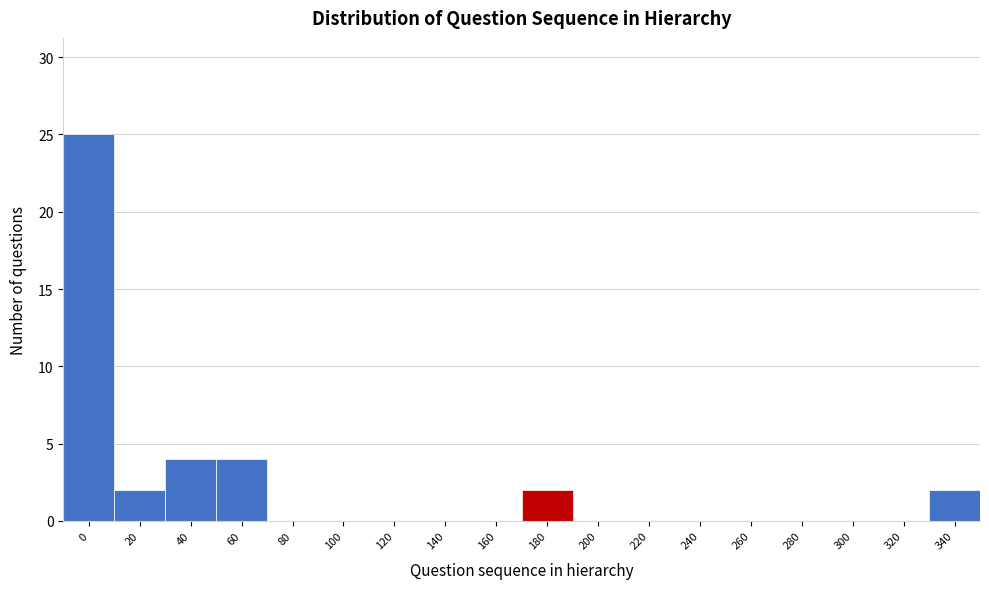

Reading left to right, what are all the values shown in this chart?

0=25	20=2	40=4	60=4	80=0	100=0	120=0	140=0	160=0	180=2	200=0	220=0	240=0	260=0	280=0	300=0	320=0	340=2